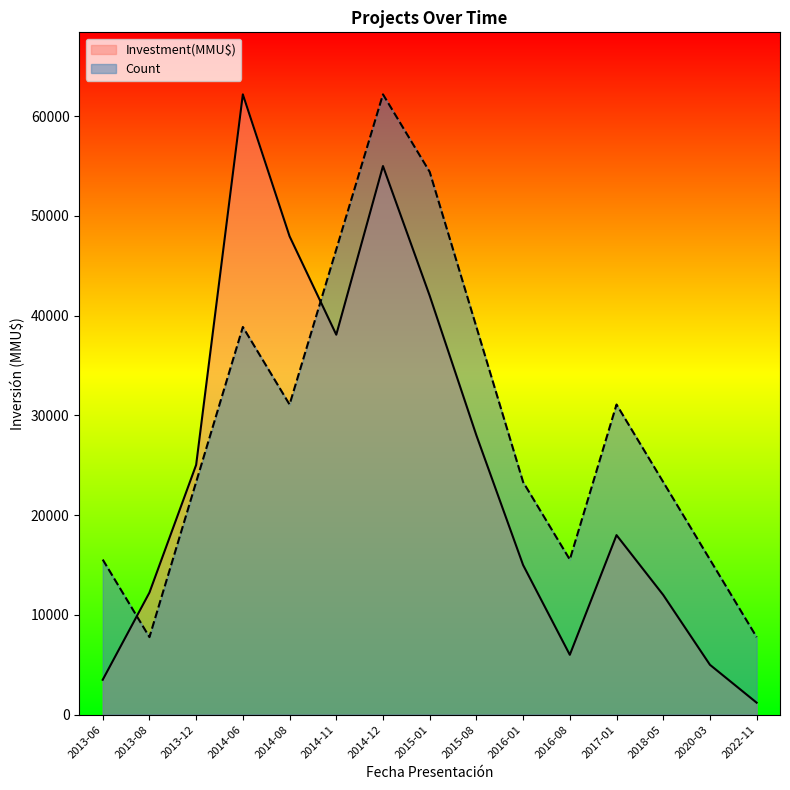

What are all the series names shown in the legend?

Investment(MMU$), Count